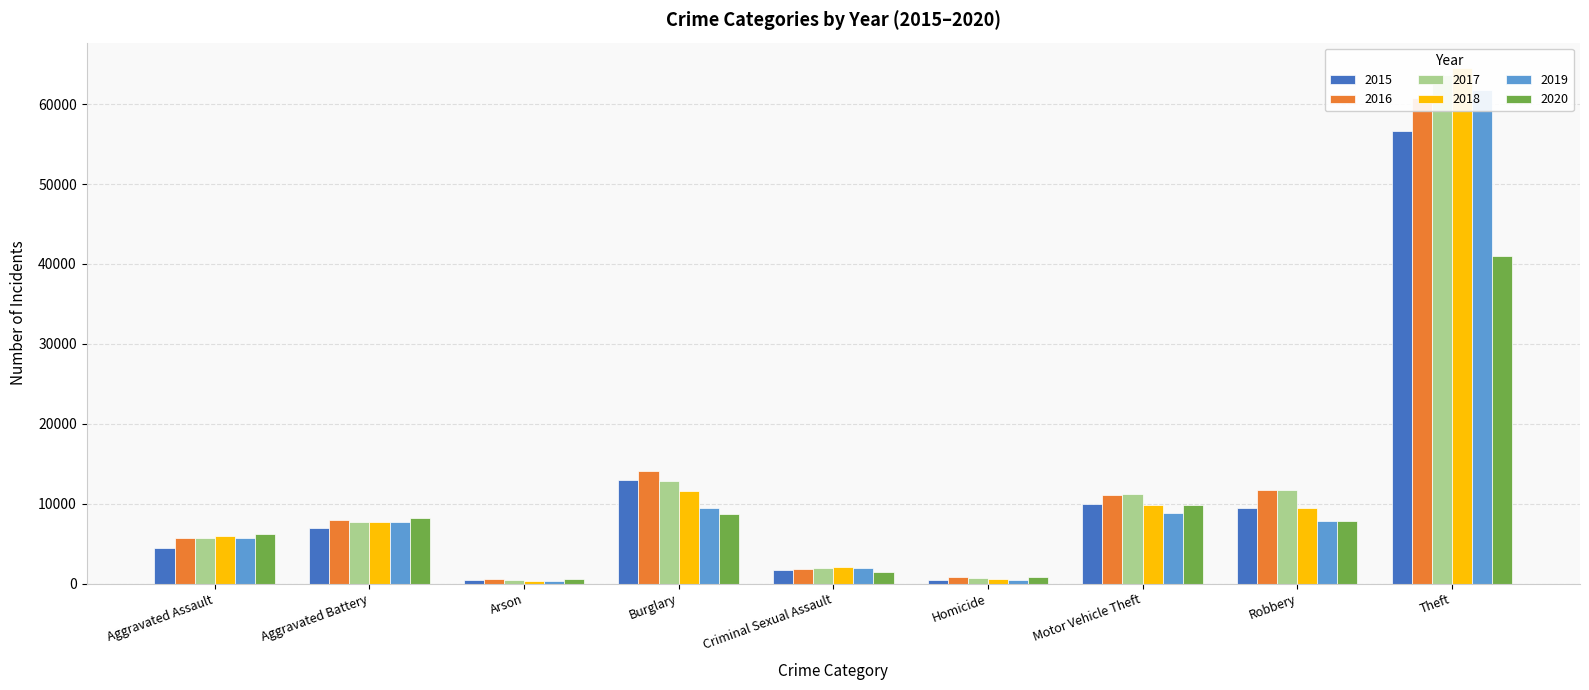

Reading right to left, extract all data points from this chart.

2015: 56657	9466	9934	491	1689	13000	442	6937	4432
2016: 60837	11745	11114	778	1839	14077	512	7991	5644
2017: 63687	11721	11186	669	1959	12879	442	7764	5741
2018: 64485	9508	9844	585	2021	11581	370	7644	5925
2019: 61729	7860	8854	492	1903	9512	373	7759	5763
2020: 40970	7770	9811	778	1479	8662	584	8251	6204